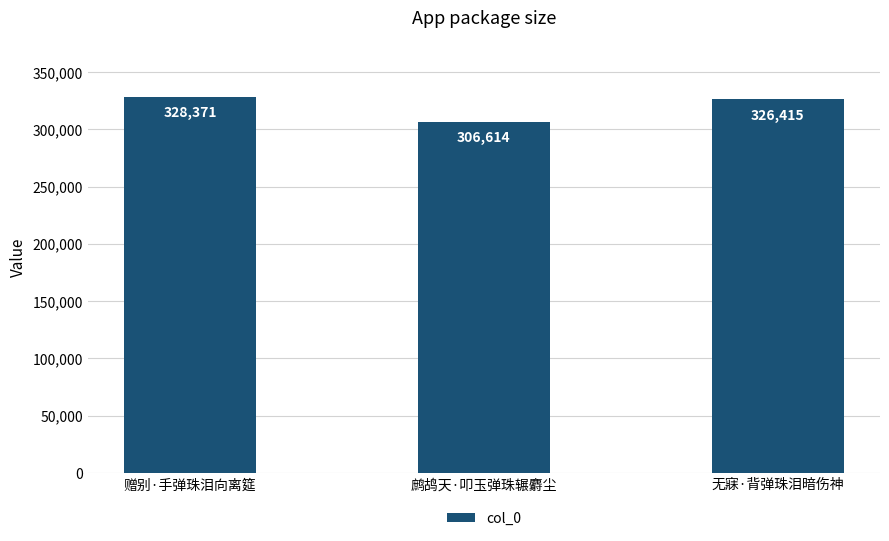

The chart shows a value of 139496 at 鹧鸪天·叩玉弹珠辗麝尘. True or false?

False